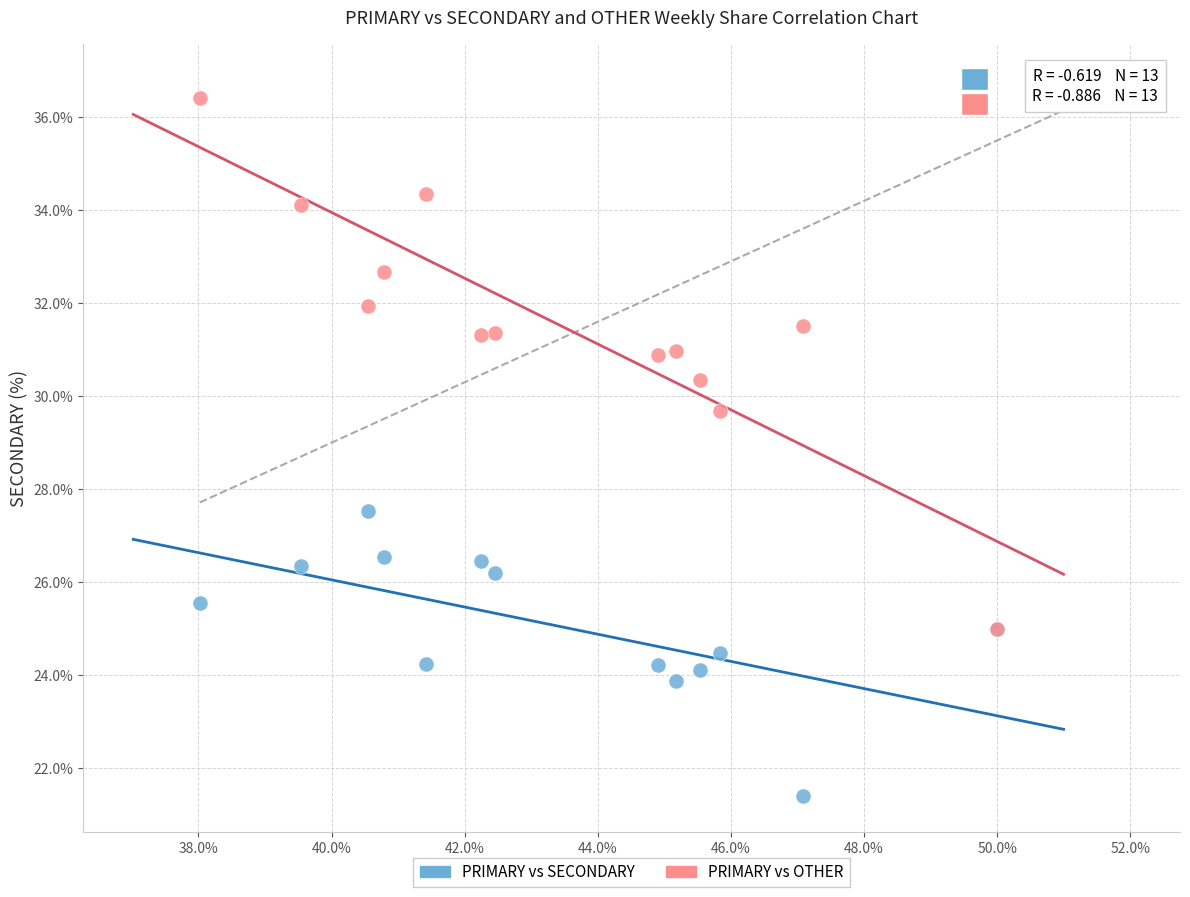

Across all series, what Y value is closest to 28?

27.5